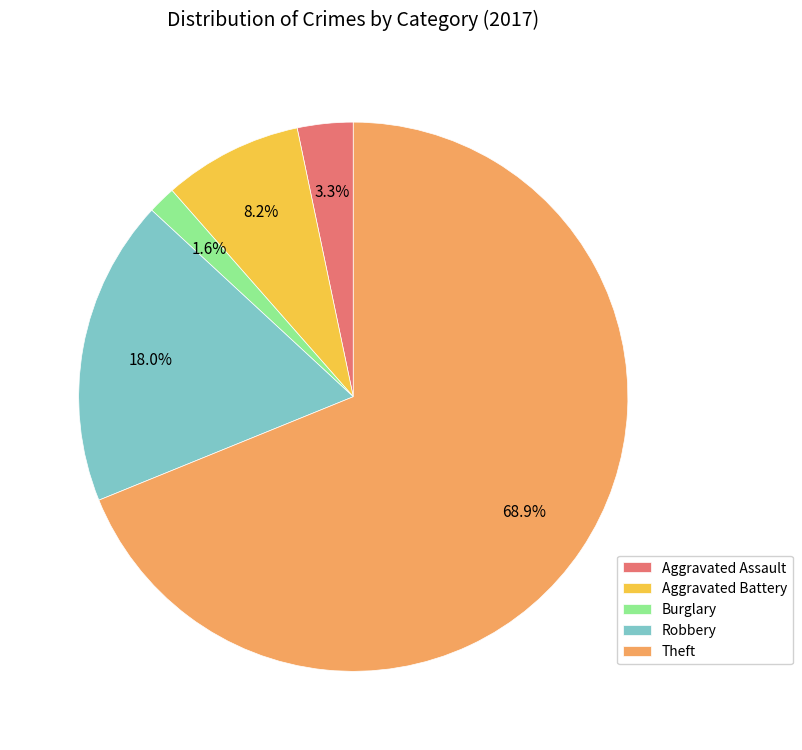

Rank the categories by value from lowest to highest.

Burglary, Aggravated Assault, Aggravated Battery, Robbery, Theft